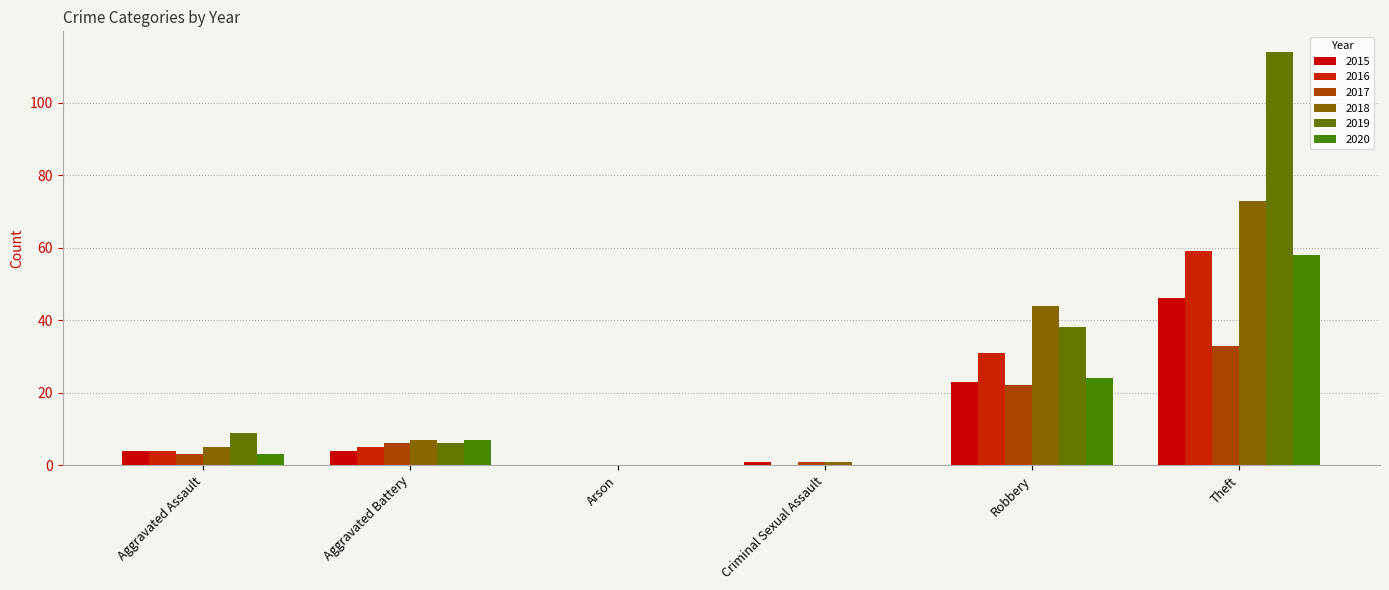

Rank the series at Criminal Sexual Assault from lowest to highest value.

2016, 2019, 2020, 2015, 2017, 2018